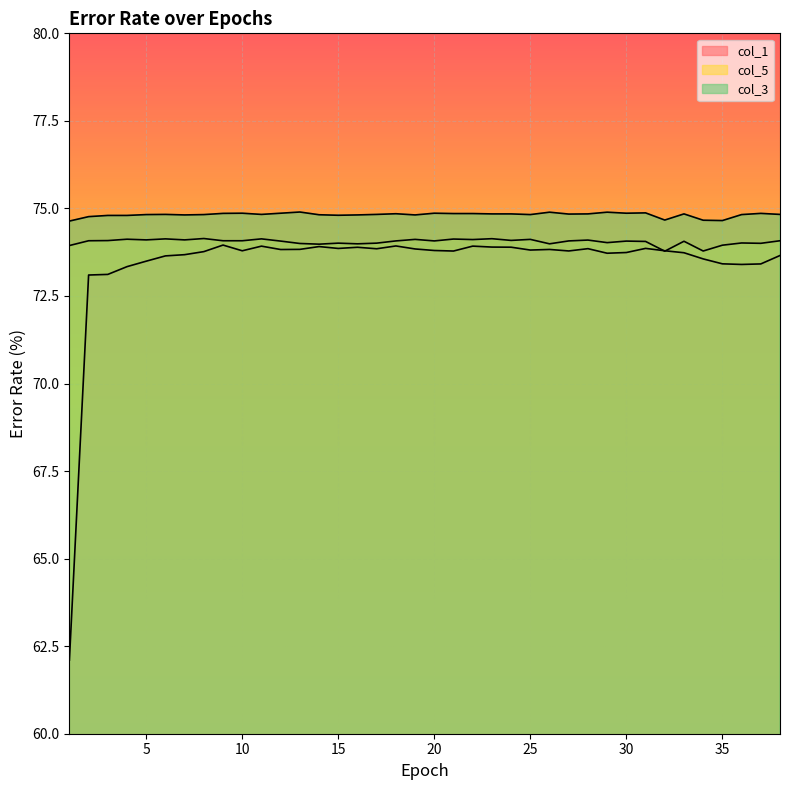

What is the difference between the maximum and second lowest values in the col_3 series?

0.2